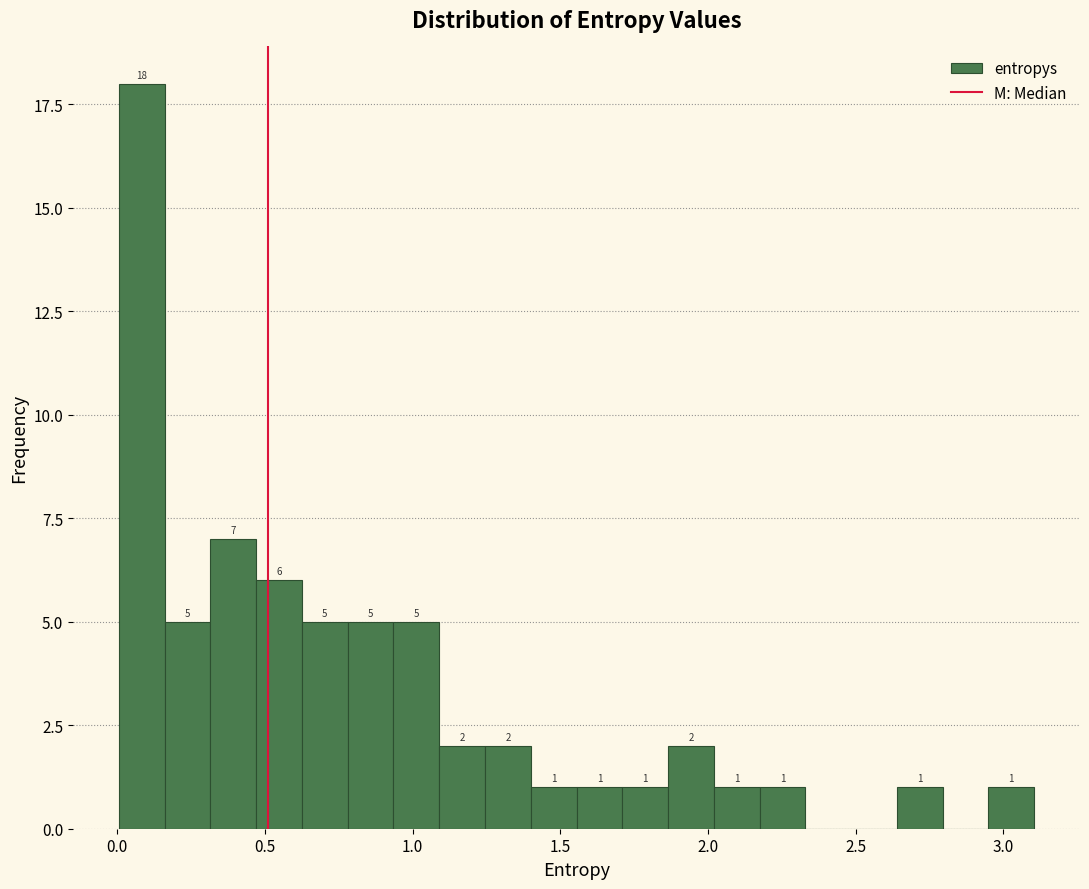

Around what value on the x-axis is the tallest bar? Give the approximate position of its centre, as read against the axis.

0.10